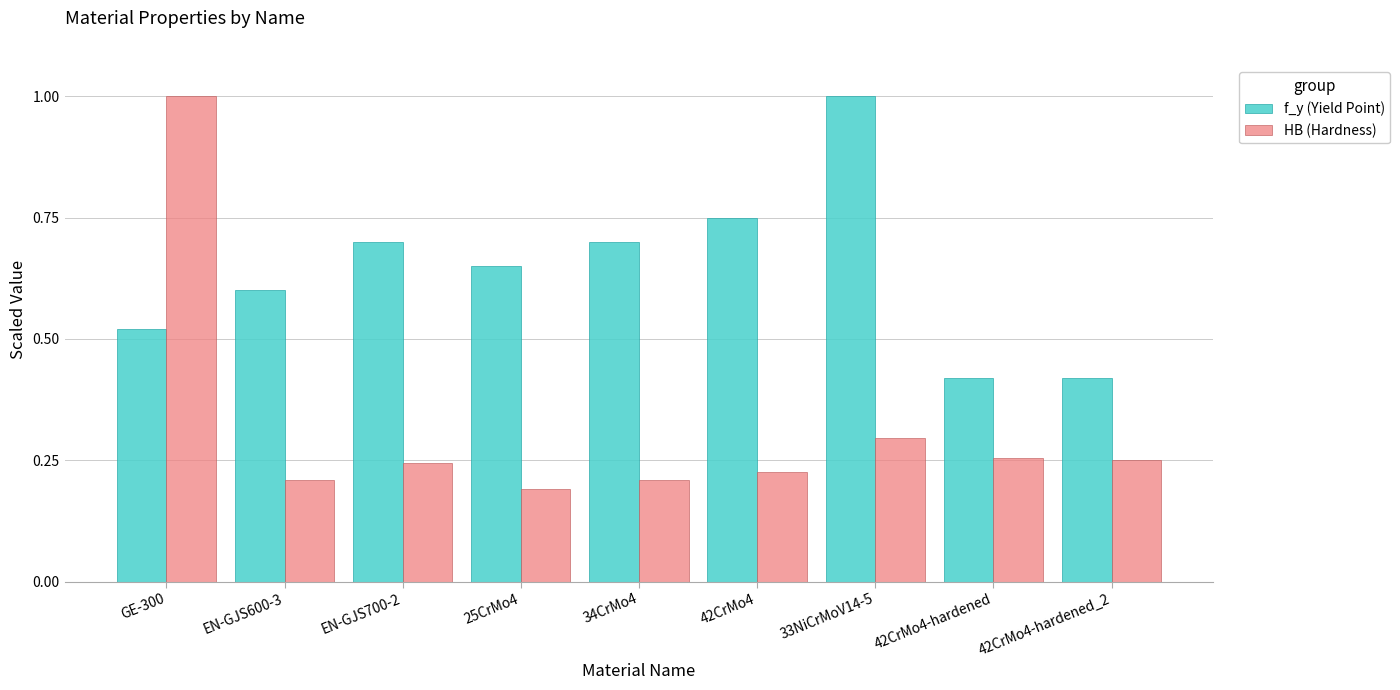

Which category has the lowest value in the HB (Hardness) series?

25CrMo4